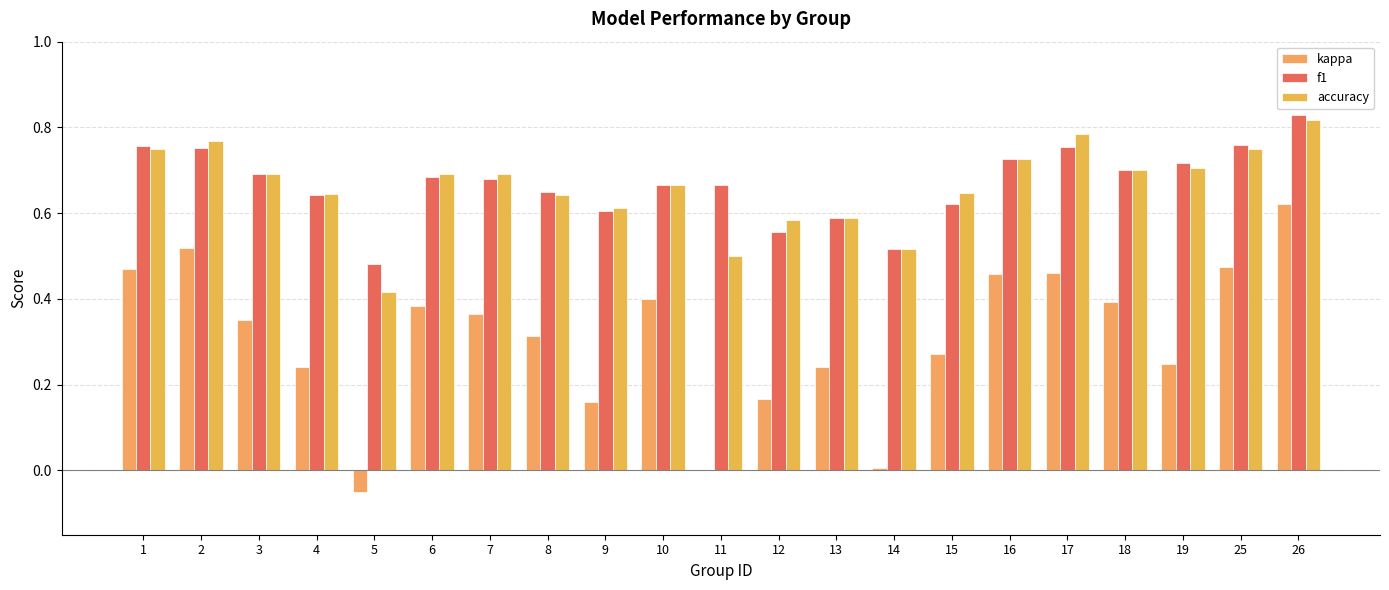

At which category is the sum across all series the highest?

26